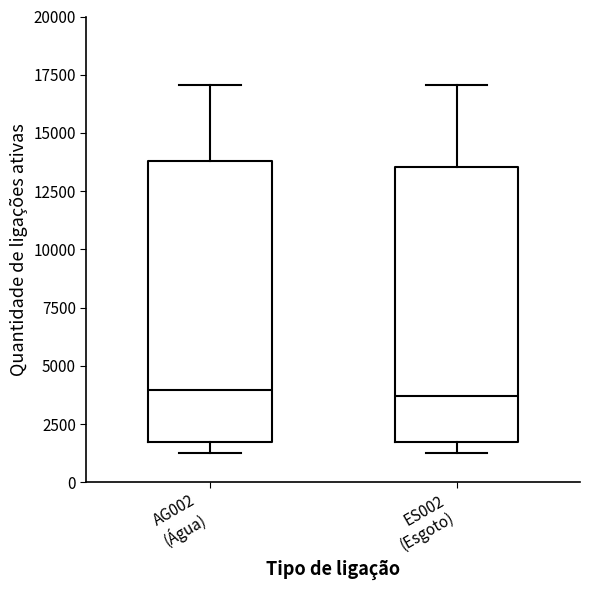

Where is the upper edge of the box for ES002 (Esgoto) on the y-axis? The values are not printed on the chart, so give them approximately, as read against the axis.

13500